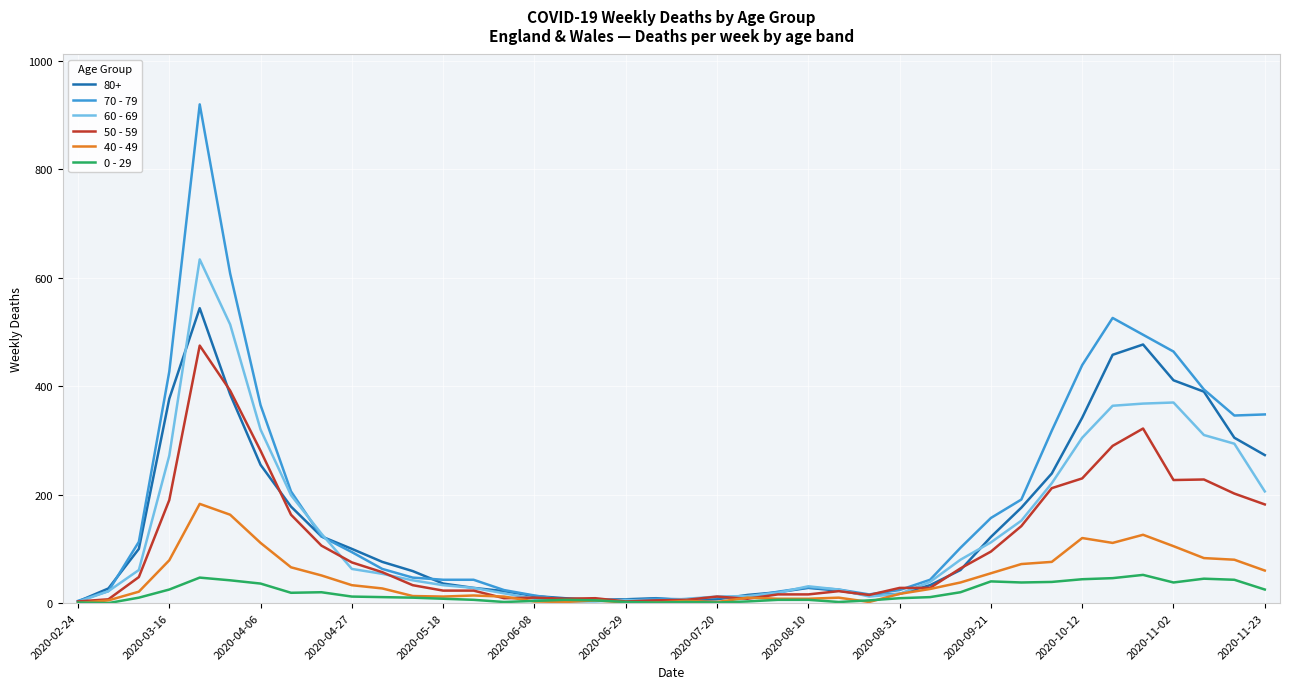

Which series has the largest total across all categories?

70 - 79